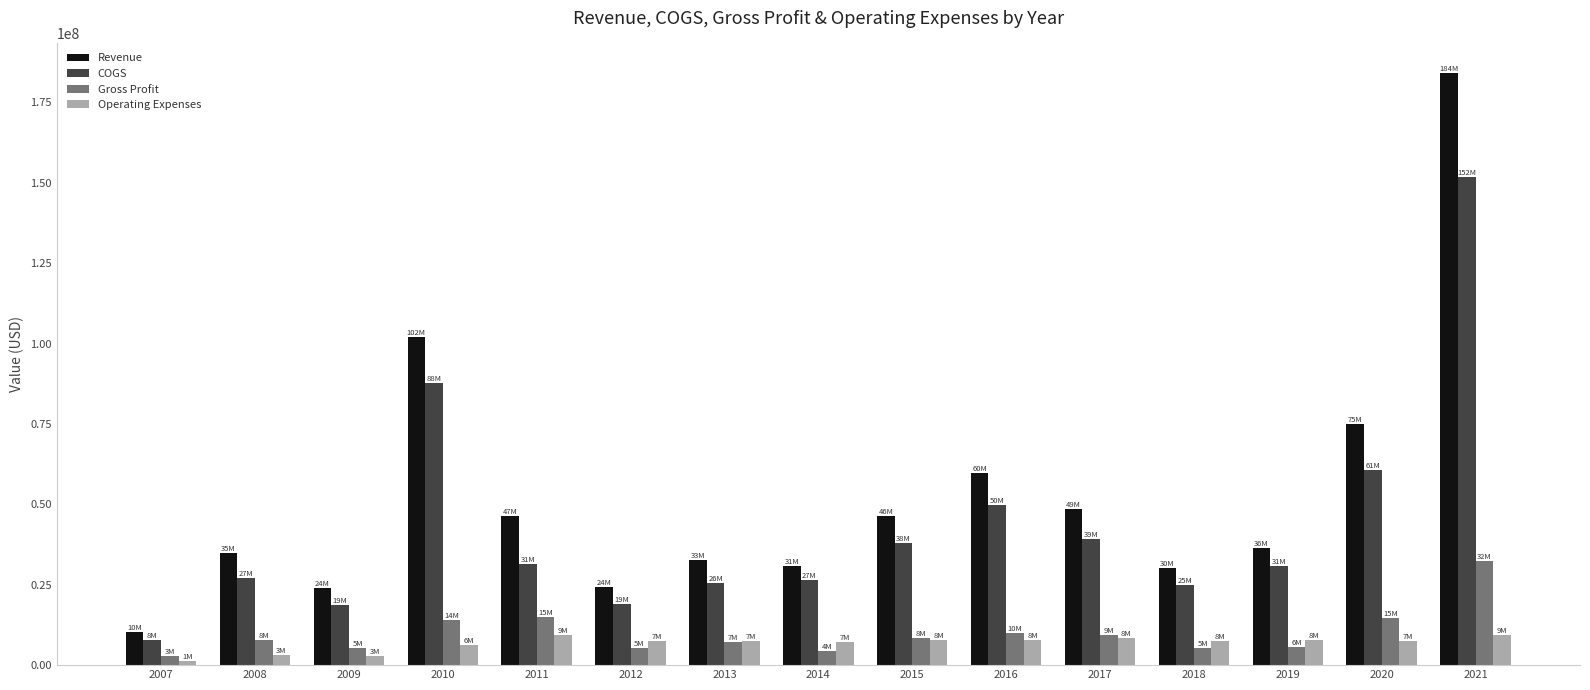

What is the difference between the maximum and second lowest values in the Gross Profit series?

28085417